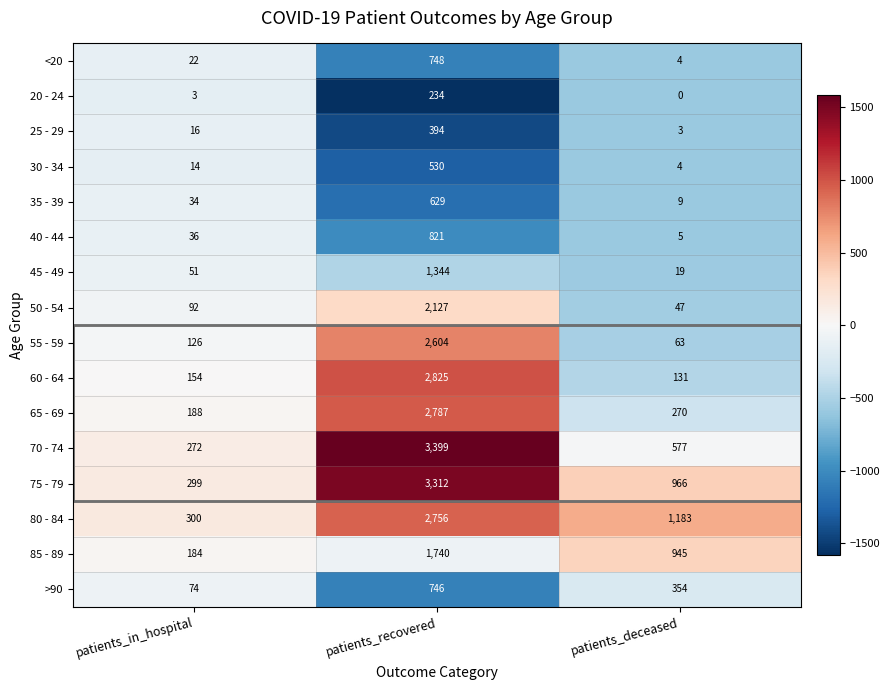

At which label does 60 - 64 reach its minimum?

patients_deceased